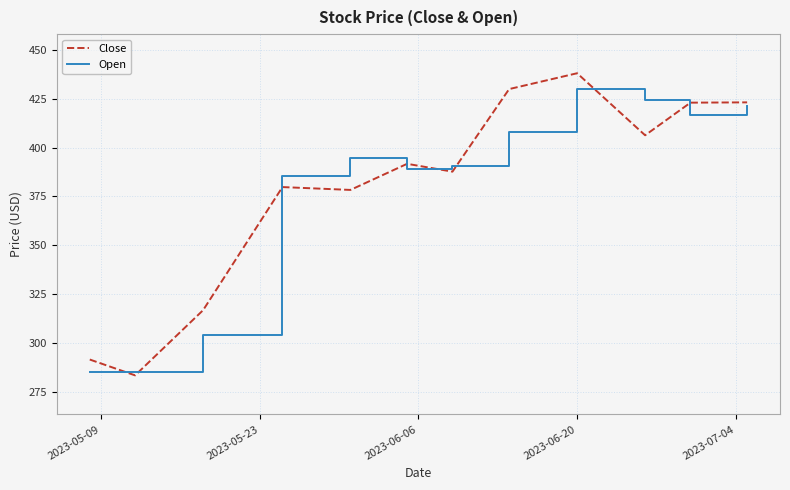

What is the smallest value displayed?

283.4